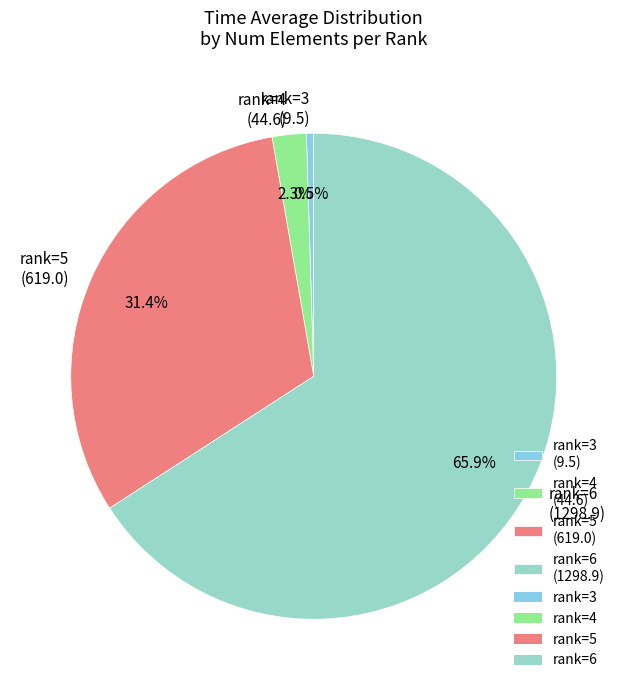

Do rank=6 (1298.9) and rank=4 (44.6) together represent more than half of the pie?

Yes